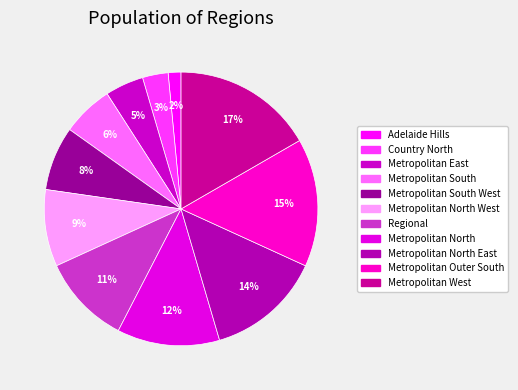

How many segments does this pie chart have?

11